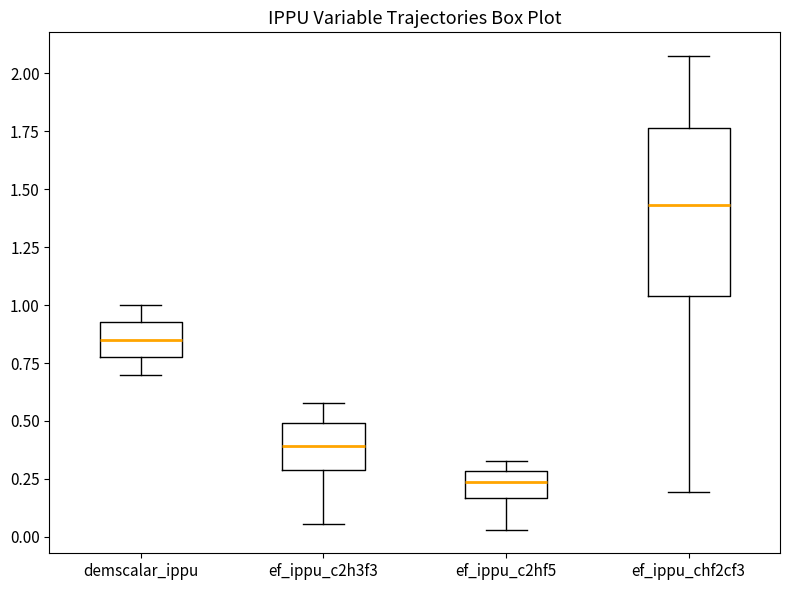

Which box is the tallest, from its lower edge to its upper edge?

ef_ippu_chf2cf3